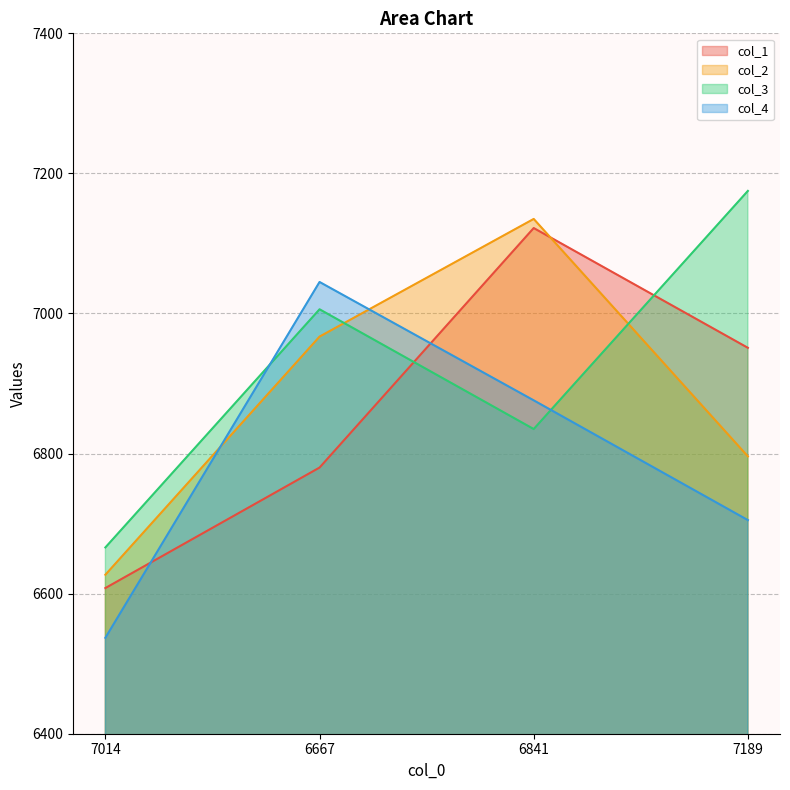

Which category has the lowest value across all series?

7014